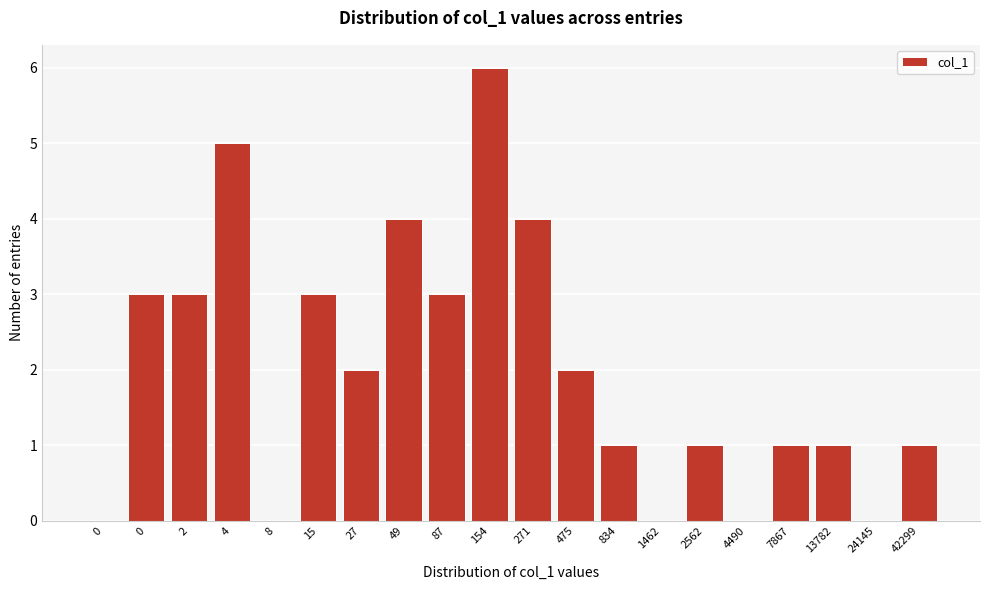

How many series are shown in this chart?

1